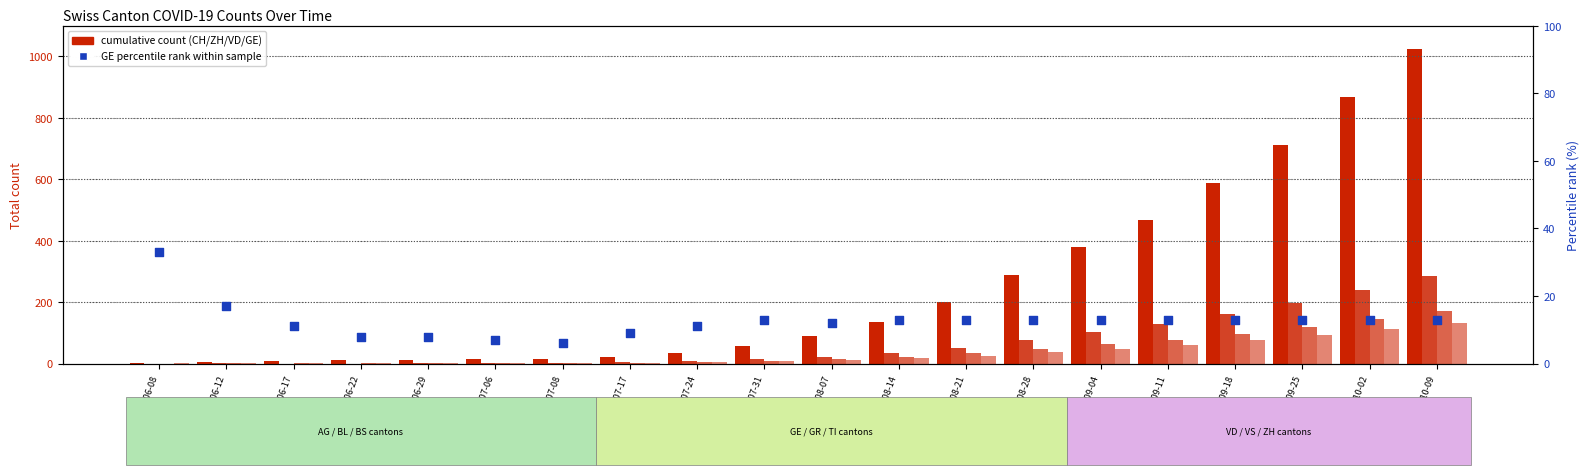

Which series has the largest total across all categories?

CH